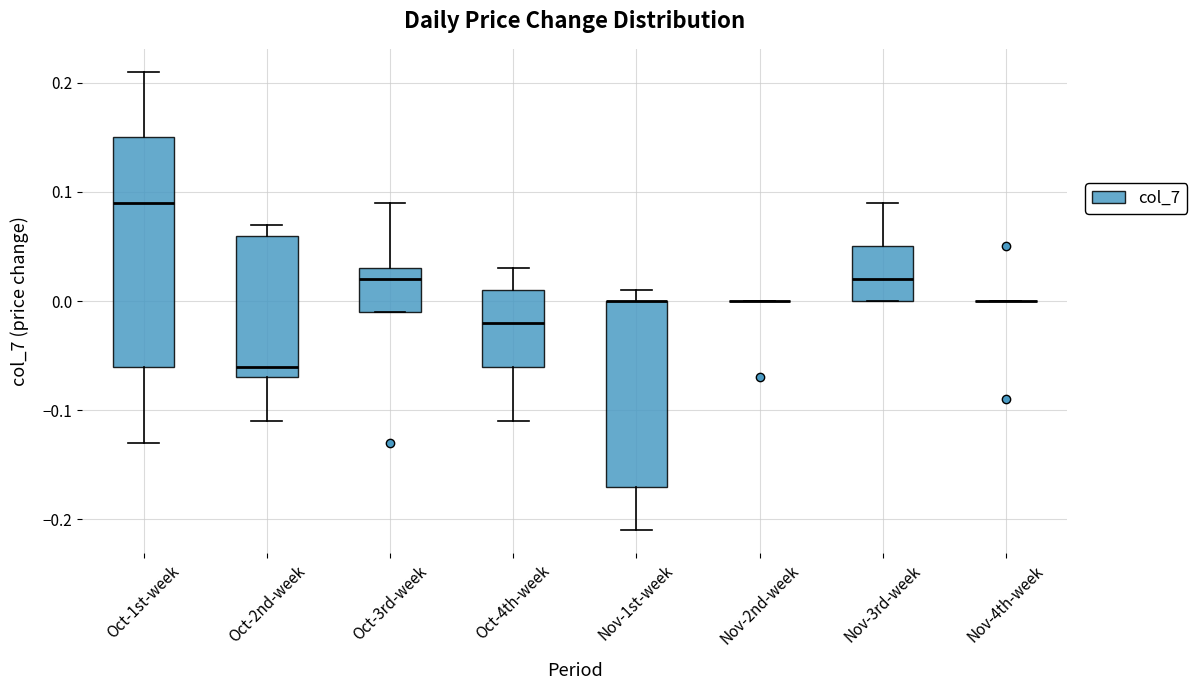

Reading left to right, read every box against the y-axis: the position of its median line, the range the box covers, and the ends of its whiskers. The values are not printed on the chart, so give them approximately, as read against the axis.

Oct-1st-week: median 0.09, box -0.06 to 0.15, whiskers -0.13 to 0.21
Oct-2nd-week: median -0.06, box -0.07 to 0.06, whiskers -0.11 to 0.07
Oct-3rd-week: median 0.02, box -0.01 to 0.03, whiskers -0.01 to 0.09
Oct-4th-week: median -0.02, box -0.06 to 0.01, whiskers -0.11 to 0.03
Nov-1st-week: median 0.00 (drawn on the box's upper edge), box -0.17 to 0.00, whiskers -0.21 to 0.01
Nov-2nd-week: box collapsed to a line at 0.00, whiskers 0.00 to 0.00
Nov-3rd-week: median 0.02, box 0.00 to 0.05, whiskers 0.00 to 0.09
Nov-4th-week: box collapsed to a line at 0.00, whiskers 0.00 to 0.00